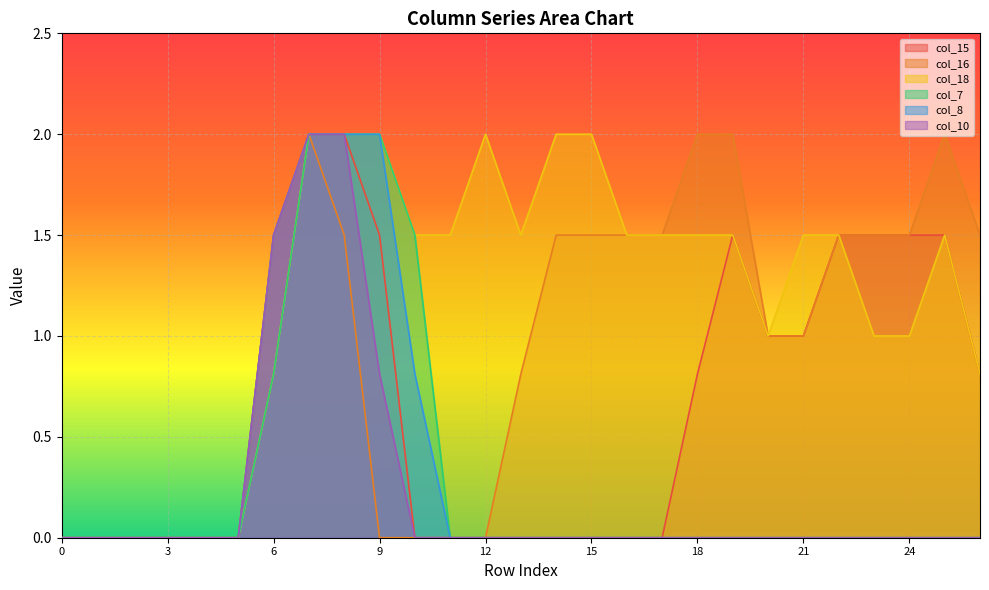

Is it true that col_16 equals 2.3 at 15?

False